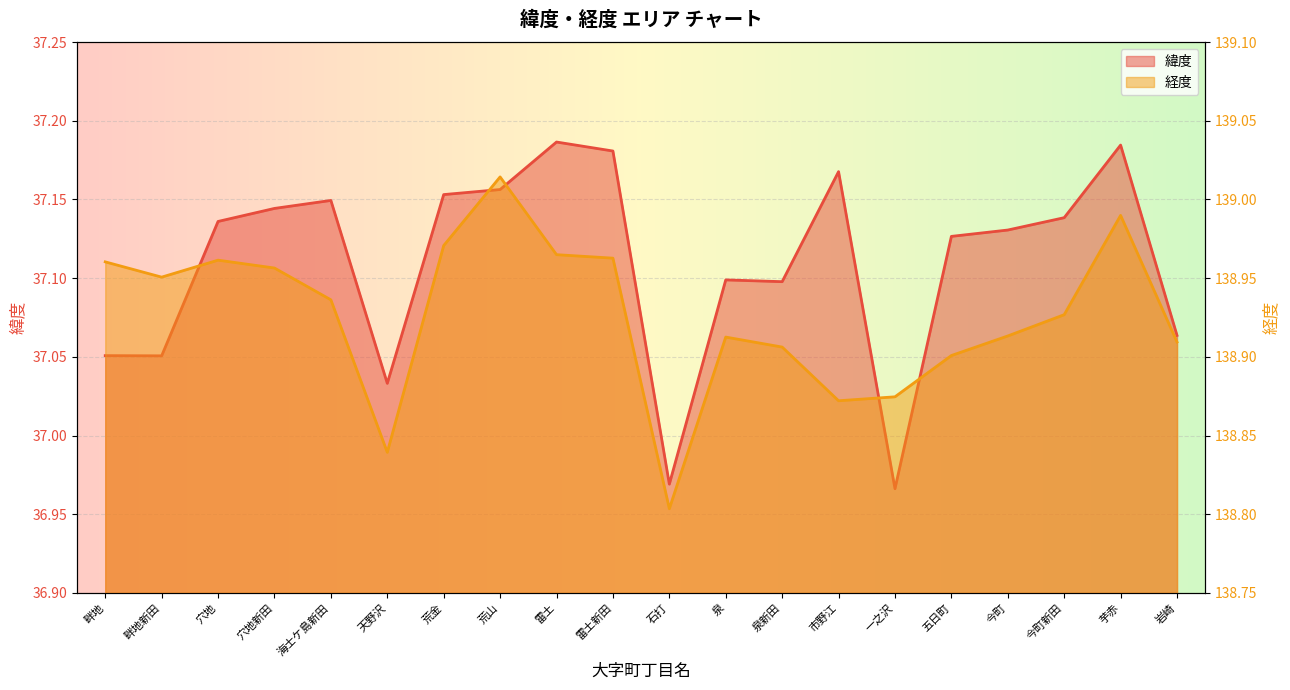

What is the average value of the 緯度 series?

37.1